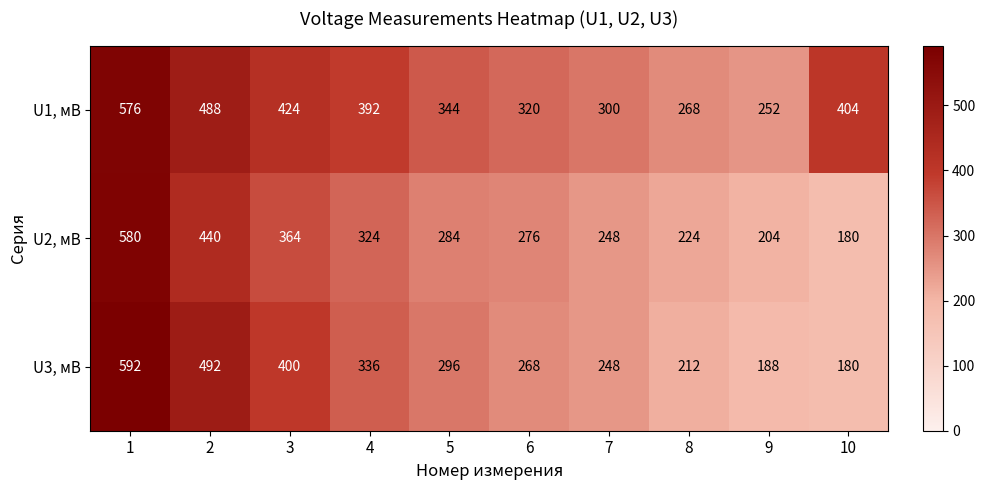

Between 1 and 9, which series saw the biggest shift?

U3, мВ